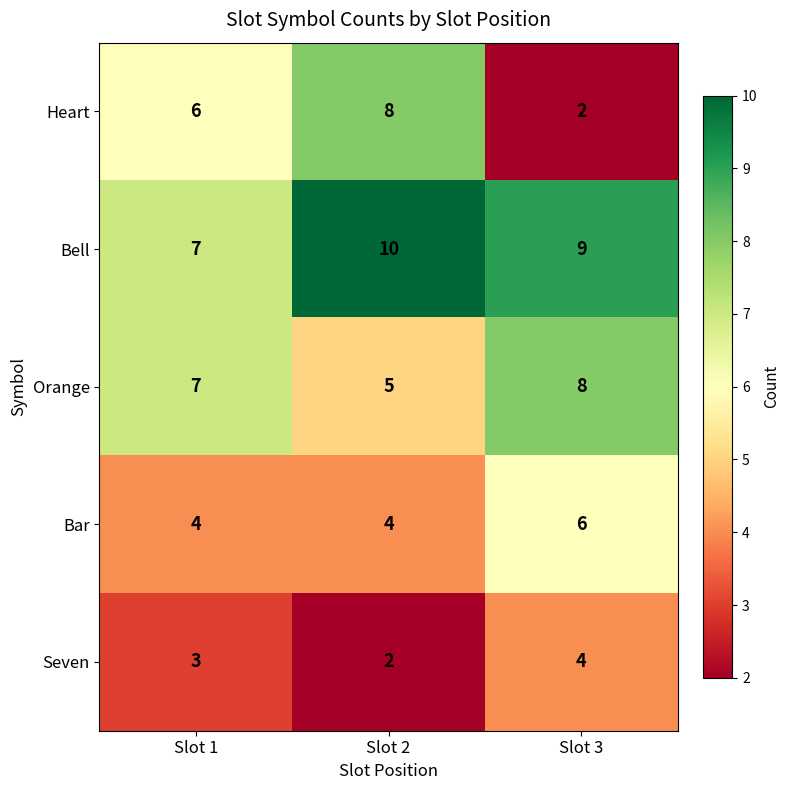

Is the value of Heart at Slot 3 greater than the value of Seven at Slot 3?

No